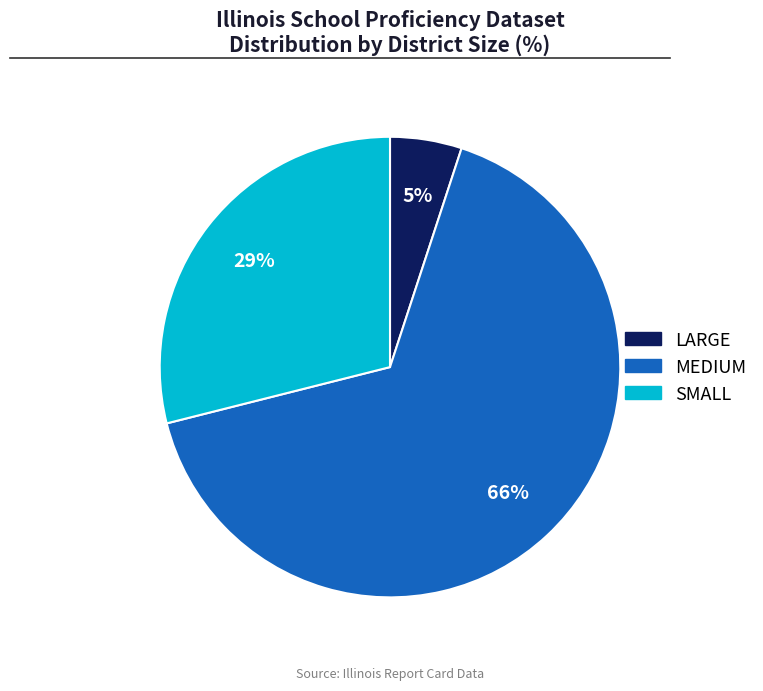

Between SMALL and MEDIUM, which is larger?

MEDIUM